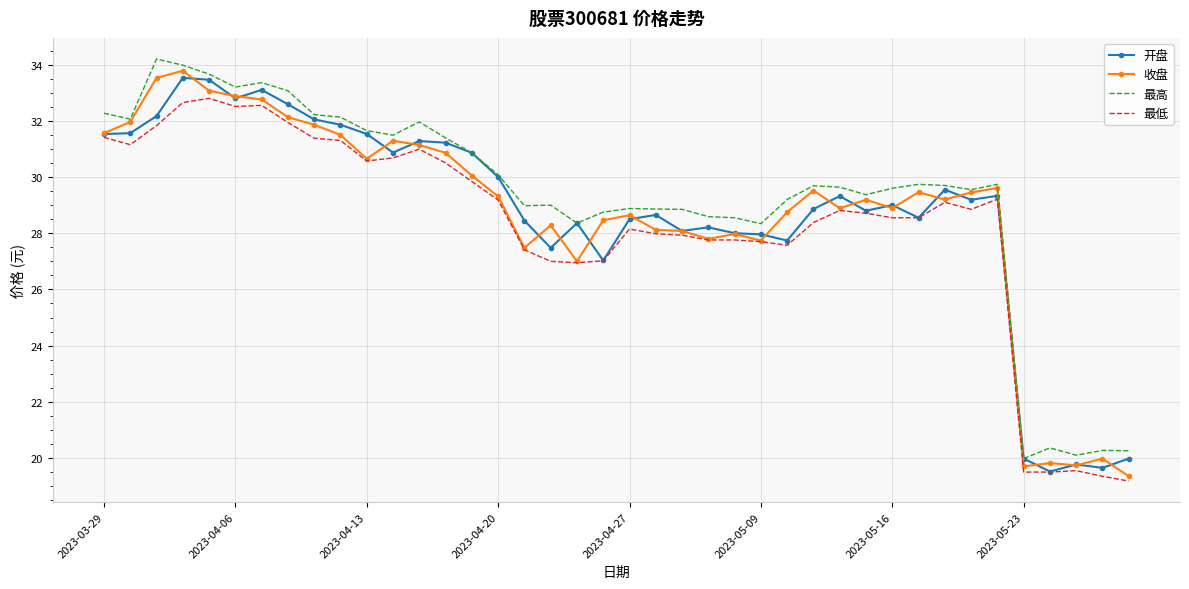

What is the lowest value of the 收盘 series?

19.4